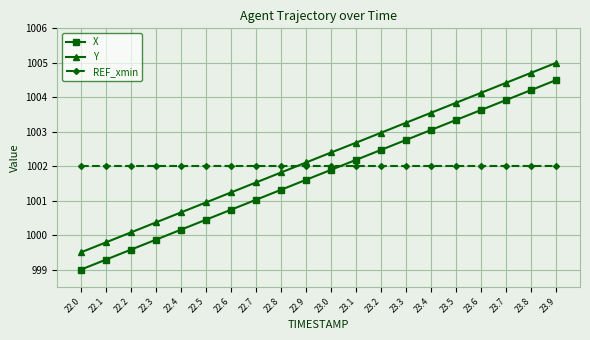

Where do REF_xmin and X first cross each other?

23.0 and 23.1